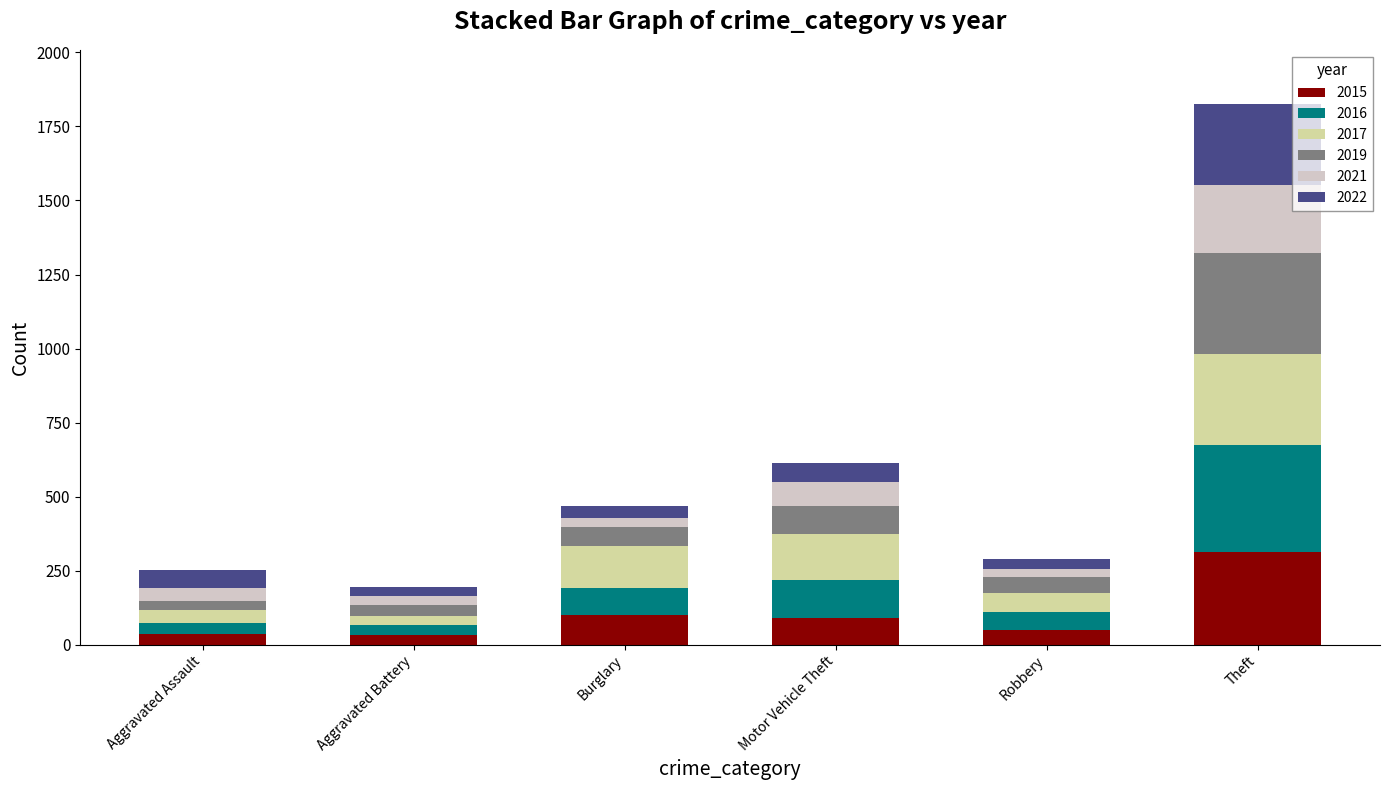

Does the chart contain any negative values?

No